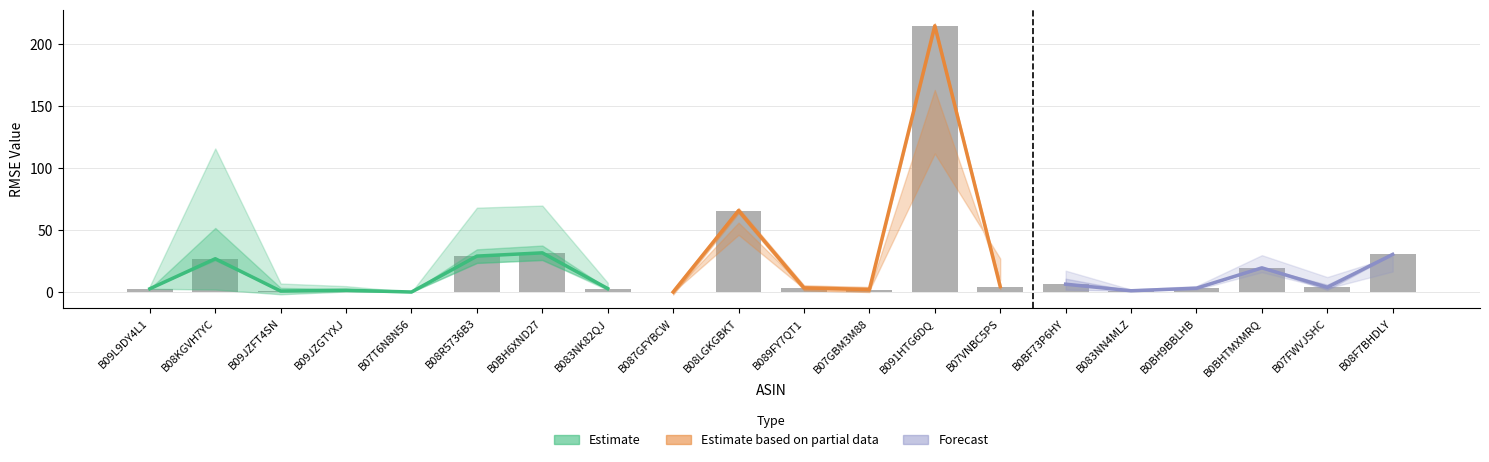

Does the chart contain stacked bars?

No